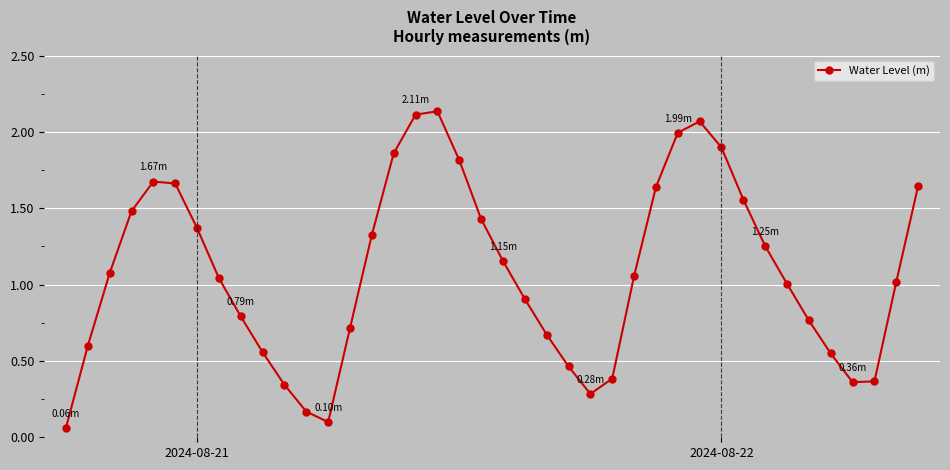

How many interior local valleys (lower than both neighbors) does the data have?

3